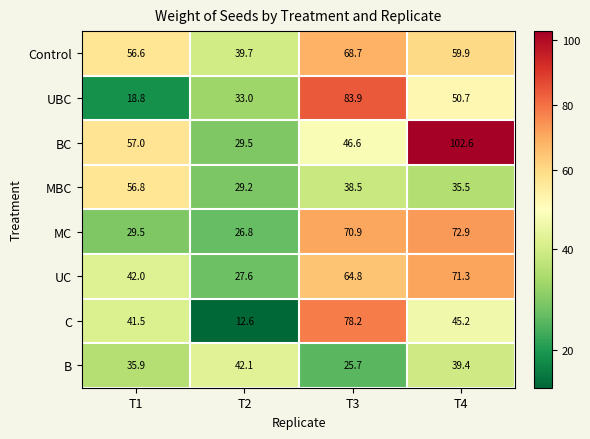

Where does the UC series first go above 64?

T3